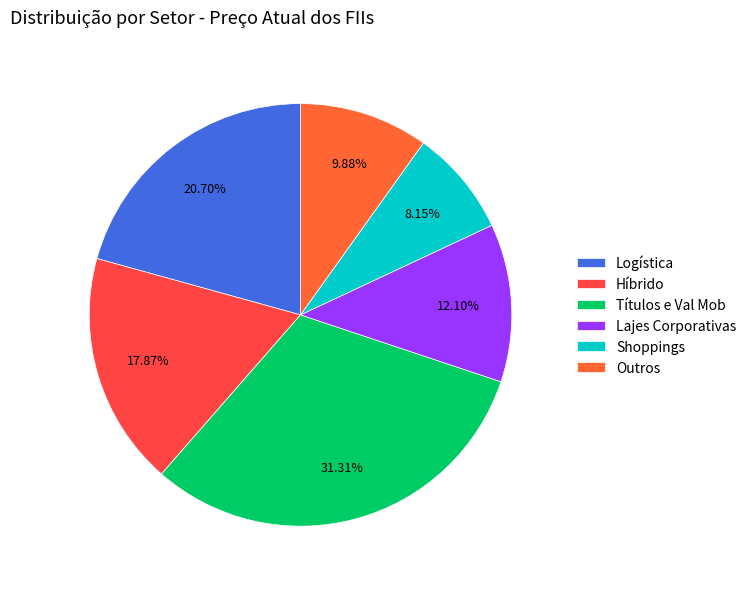

What percentage is the Lajes Corporativas slice, to the nearest percent?

12%